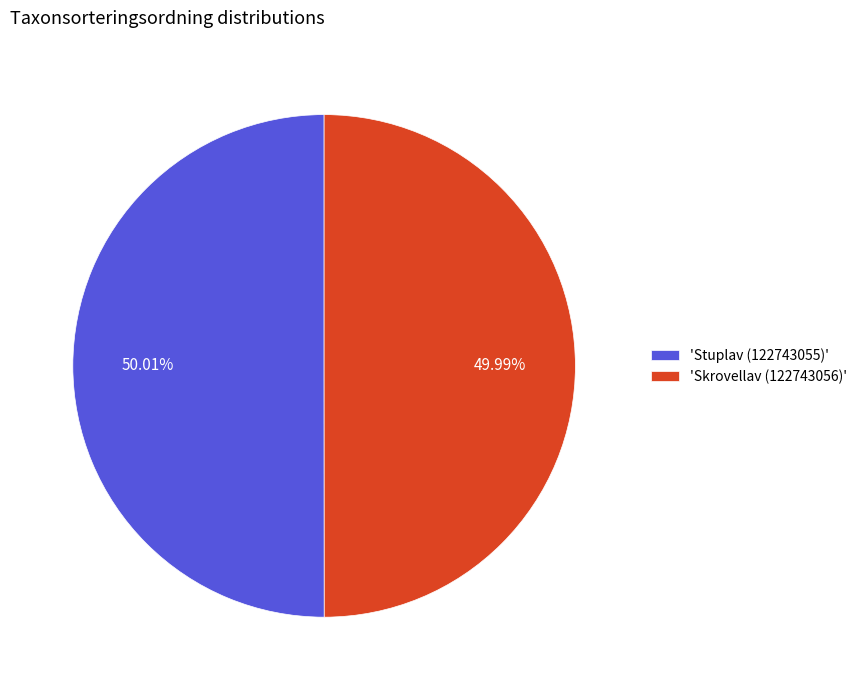

Approximately how many times larger is the value at 'Skrovellav (122743056)' compared to 'Stuplav (122743055)'?

1.0